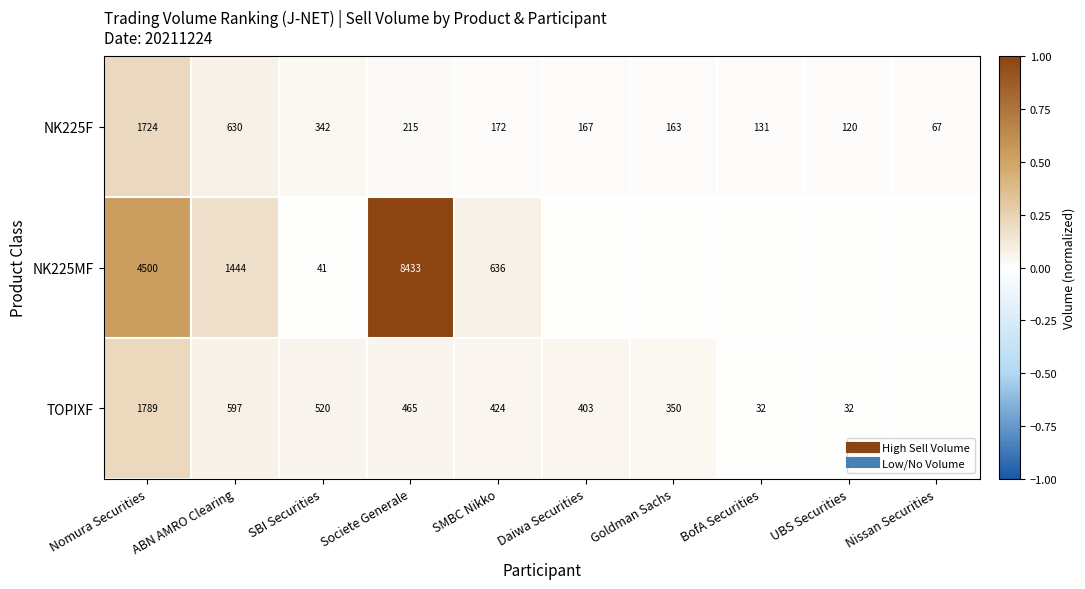

Between Nomura Securities and SBI Securities, which series saw the biggest shift?

NK225MF